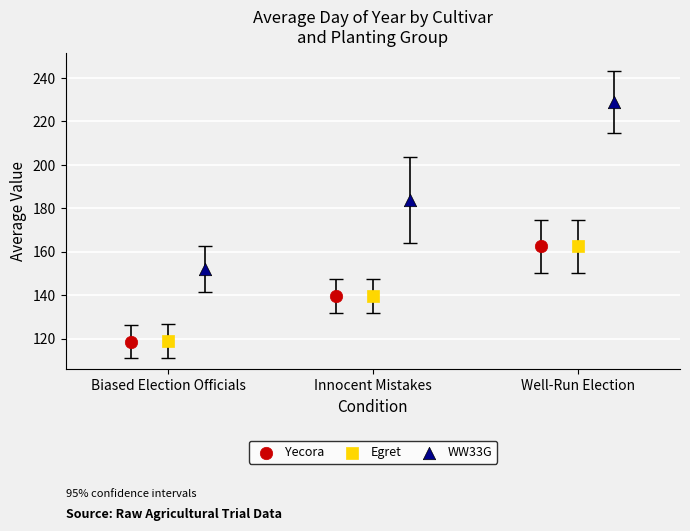

Which series has the widest spread of Y values?

WW33G